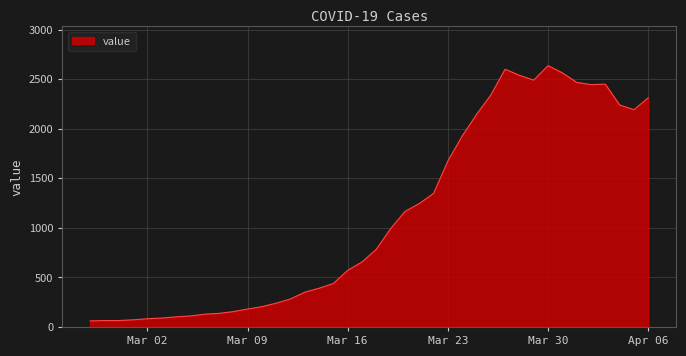

What is the greatest value displayed?

2638